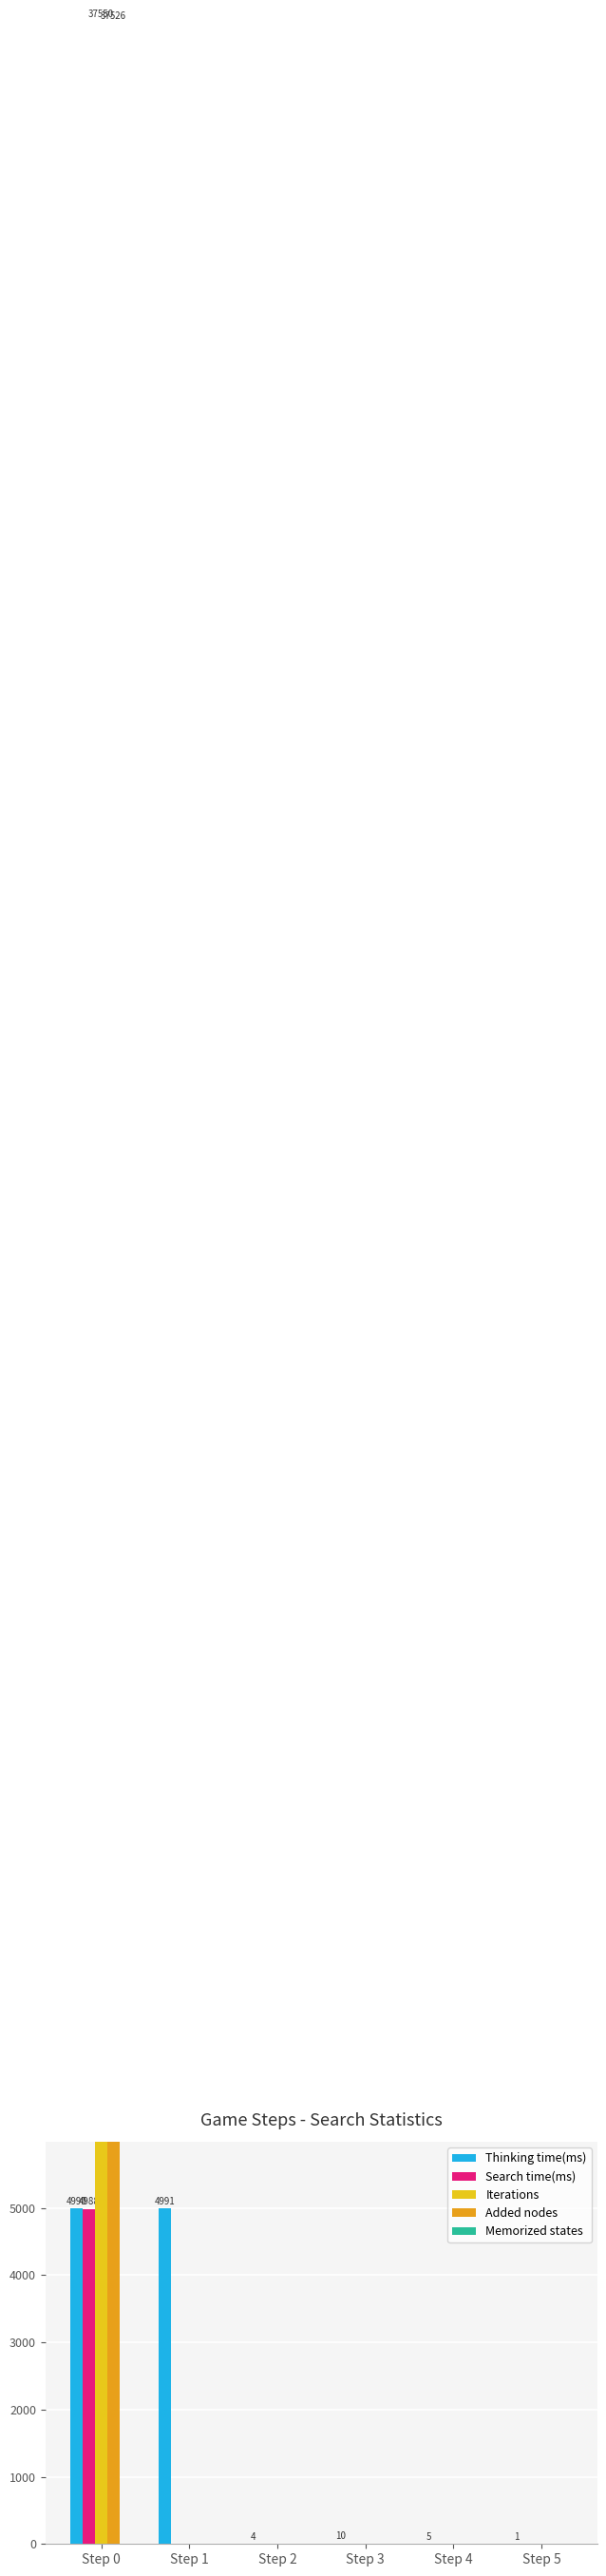

At how many categories does at least one series exceed 11033?

1